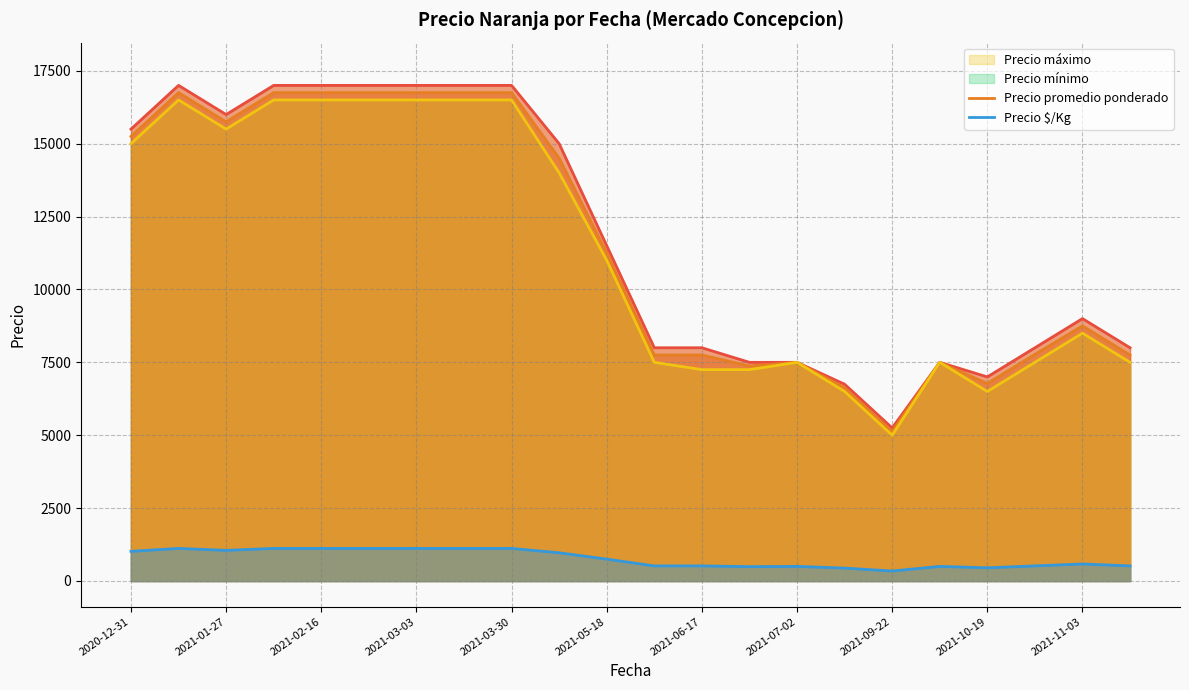

Does the chart display data point markers on the line(s)?

No